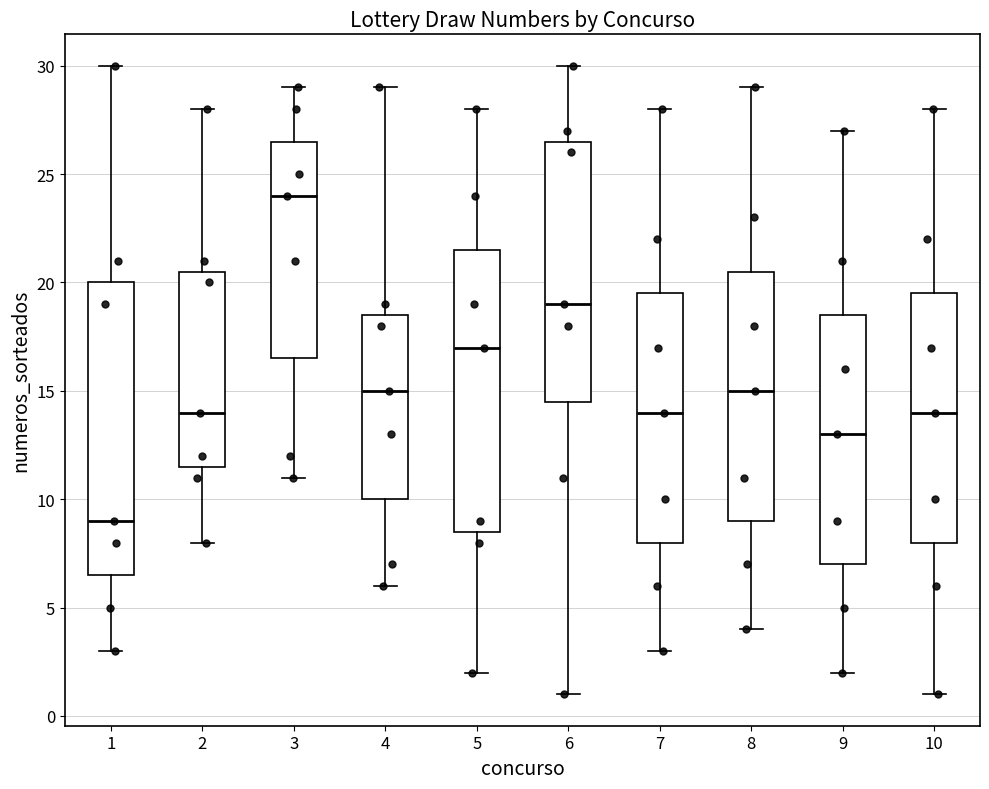

Reading left to right, transcribe this box plot: for each box, give where its median line is, the range the box spans, and where its two whiskers end, as read against the y-axis. The values are not printed on the chart, so give them approximately, as read against the axis.

1: median 9.0, box 6.5 to 20.0, whiskers 3.0 to 30.0
2: median 14.0, box 11.5 to 20.5, whiskers 8.0 to 28.0
3: median 24.0, box 16.5 to 26.5, whiskers 11.0 to 29.0
4: median 15.0, box 10.0 to 18.5, whiskers 6.0 to 29.0
5: median 17.0, box 8.5 to 21.5, whiskers 2.0 to 28.0
6: median 19.0, box 14.5 to 26.5, whiskers 1.0 to 30.0
7: median 14.0, box 8.0 to 19.5, whiskers 3.0 to 28.0
8: median 15.0, box 9.0 to 20.5, whiskers 4.0 to 29.0
9: median 13.0, box 7.0 to 18.5, whiskers 2.0 to 27.0
10: median 14.0, box 8.0 to 19.5, whiskers 1.0 to 28.0